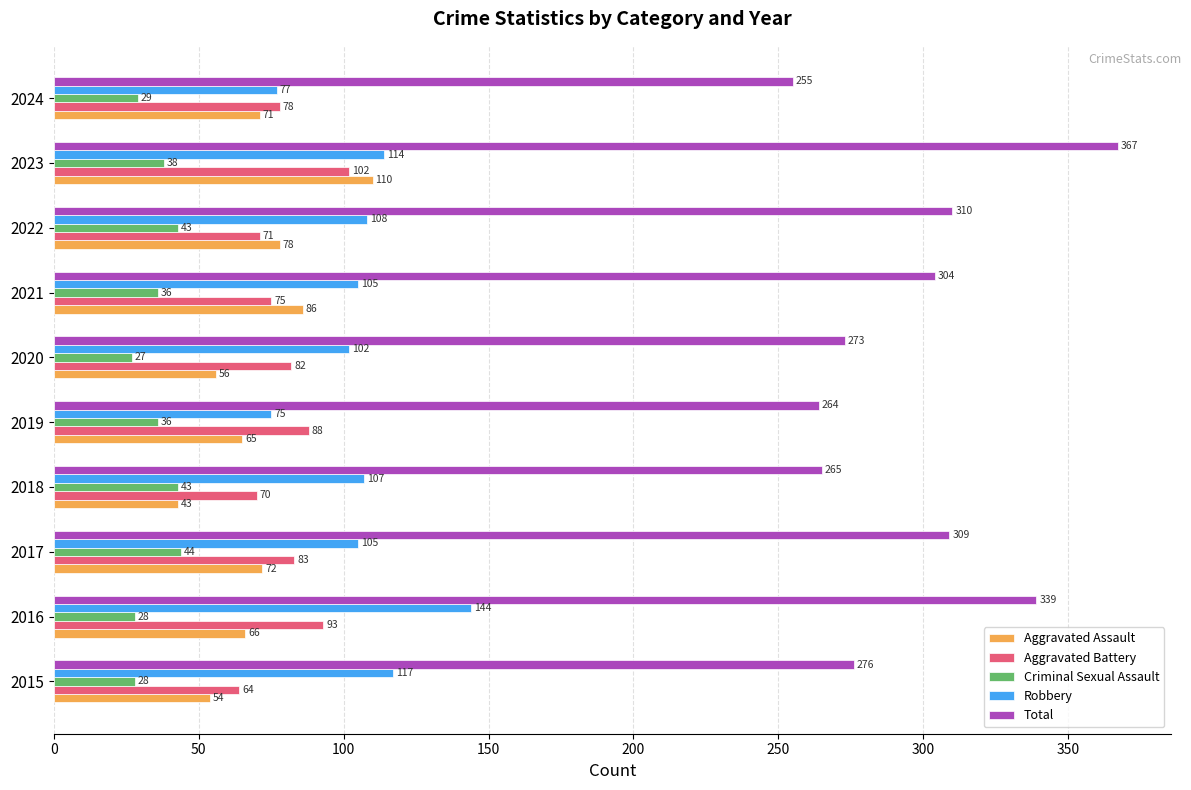

List the labels in order of Aggravated Battery value, largest first.

2023, 2016, 2019, 2017, 2020, 2024, 2021, 2022, 2018, 2015